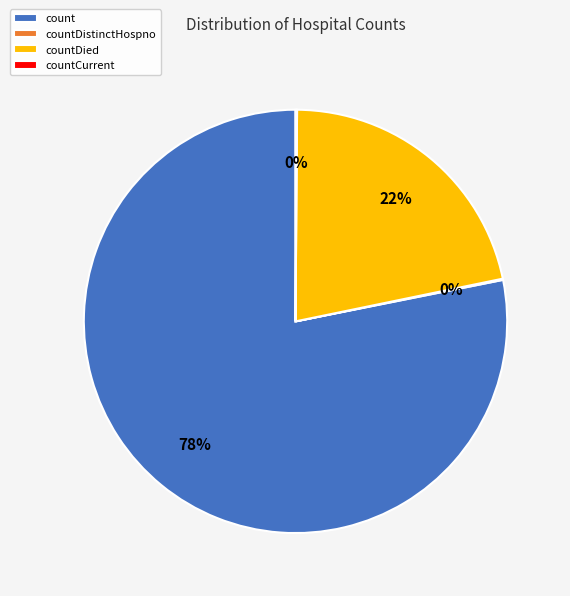

To the nearest percent, what is the difference between the largest and smallest slice percentages?

78%